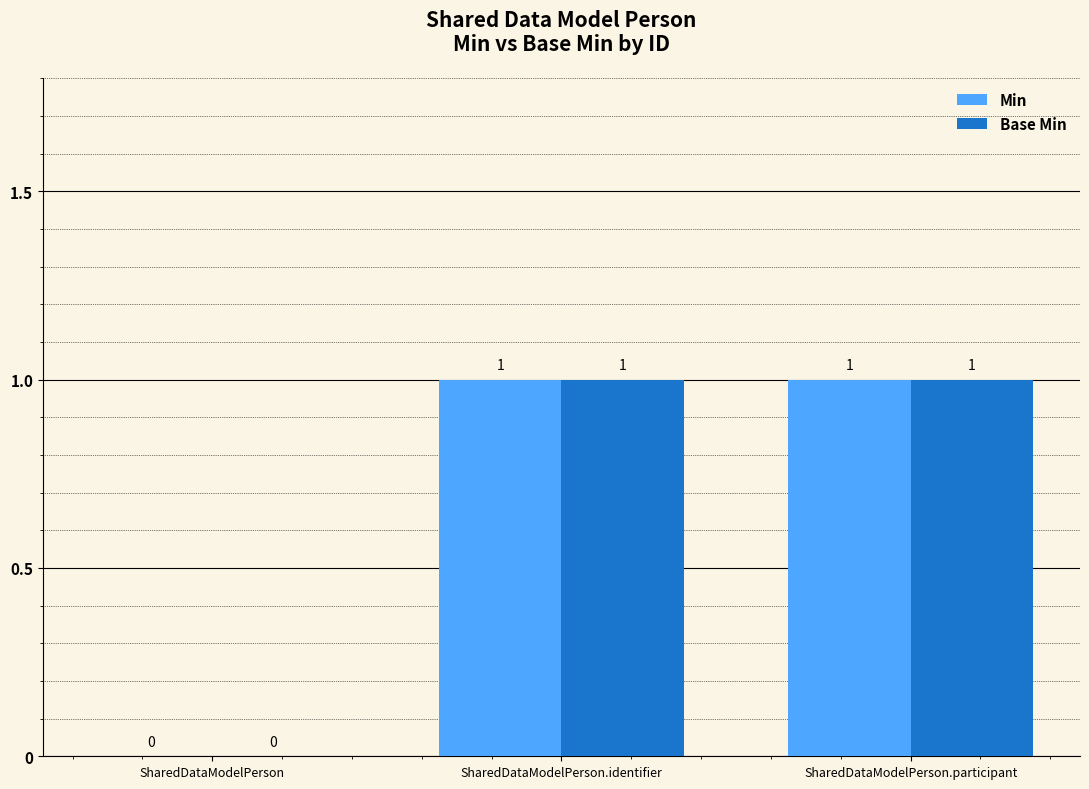

Where is Min nearest to the value 0?

SharedDataModelPerson